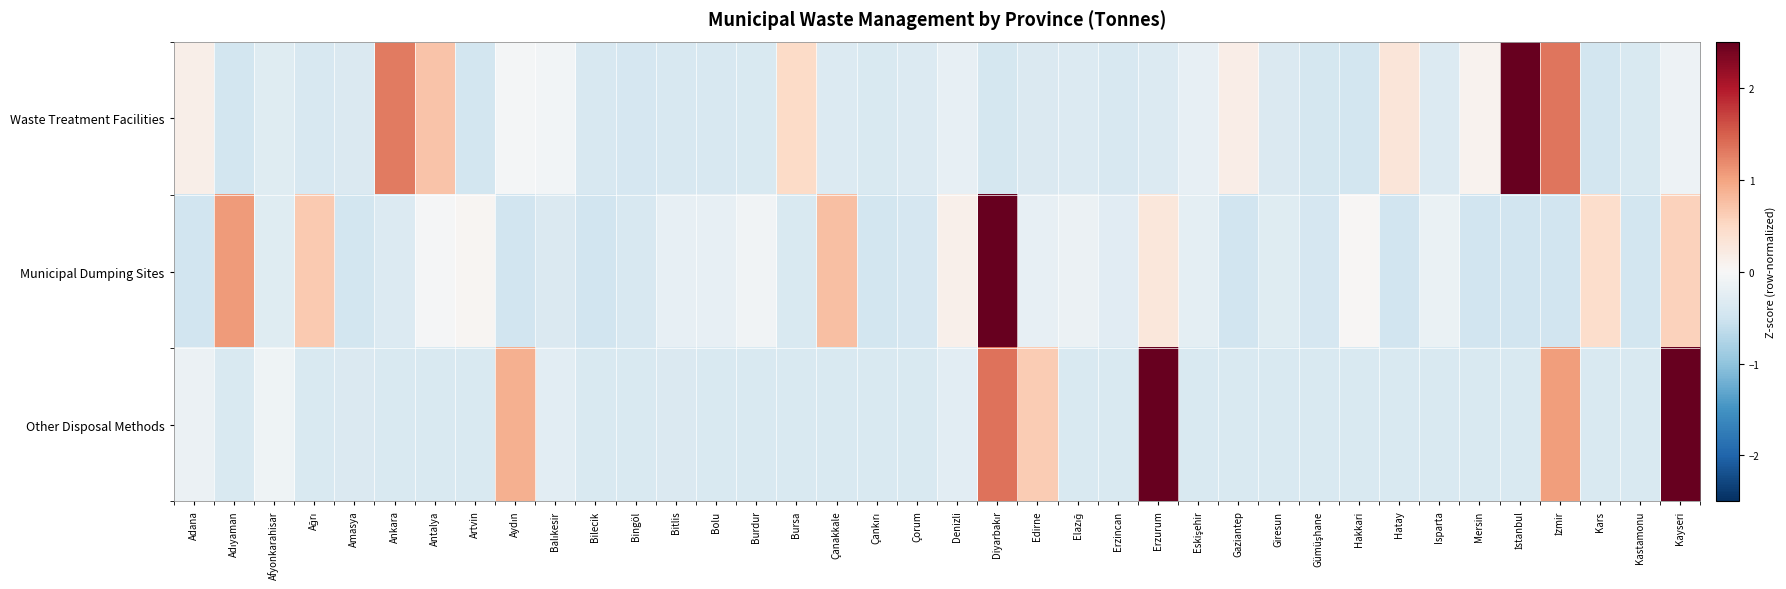

Reading right to left, extract all data points from this chart.

Waste Treatment Facilities: Kayseri=-0.1	Kastamonu=-0.4	Kars=-0.5	İzmir=1.3	İstanbul=5.5	Mersin=0.1	Isparta=-0.3	Hatay=0.3	Hakkari=-0.5	Gümüşhane=-0.4	Giresun=-0.4	Gaziantep=0.2	Eskişehir=-0.2	Erzurum=-0.3	Erzincan=-0.4	Elazığ=-0.3	Edirne=-0.4	Diyarbakır=-0.4	Denizli=-0.2	Çorum=-0.3	Çankırı=-0.4	Çanakkale=-0.3	Bursa=0.5	Burdur=-0.4	Bolu=-0.4	Bitlis=-0.4	Bingöl=-0.4	Bilecik=-0.4	Balıkesir=-0.1	Aydın=-0.0	Artvin=-0.5	Antalya=0.7	Ankara=1.3	Amasya=-0.4	Ağrı=-0.4	Afyonkarahisar=-0.3	Adıyaman=-0.5	Adana=0.1
Municipal Dumping Sites: Kayseri=0.6	Kastamonu=-0.5	Kars=0.4	İzmir=-0.5	İstanbul=-0.5	Mersin=-0.5	Isparta=-0.2	Hatay=-0.5	Hakkari=0.0	Gümüşhane=-0.4	Giresun=-0.3	Gaziantep=-0.5	Eskişehir=-0.2	Erzurum=0.3	Erzincan=-0.3	Elazığ=-0.1	Edirne=-0.2	Diyarbakır=5.6	Denizli=0.1	Çorum=-0.4	Çankırı=-0.5	Çanakkale=0.8	Bursa=-0.4	Burdur=-0.1	Bolu=-0.2	Bitlis=-0.2	Bingöl=-0.4	Bilecik=-0.5	Balıkesir=-0.4	Aydın=-0.5	Artvin=0.0	Antalya=-0.0	Ankara=-0.3	Amasya=-0.5	Ağrı=0.7	Afyonkarahisar=-0.3	Adıyaman=1.1	Adana=-0.5
Other Disposal Methods: Kayseri=4.1	Kastamonu=-0.4	Kars=-0.4	İzmir=1.0	İstanbul=-0.4	Mersin=-0.4	Isparta=-0.4	Hatay=-0.4	Hakkari=-0.4	Gümüşhane=-0.4	Giresun=-0.4	Gaziantep=-0.4	Eskişehir=-0.4	Erzurum=3.5	Erzincan=-0.4	Elazığ=-0.4	Edirne=0.6	Diyarbakır=1.4	Denizli=-0.3	Çorum=-0.4	Çankırı=-0.4	Çanakkale=-0.4	Bursa=-0.4	Burdur=-0.4	Bolu=-0.4	Bitlis=-0.4	Bingöl=-0.4	Bilecik=-0.4	Balıkesir=-0.3	Aydın=0.9	Artvin=-0.4	Antalya=-0.4	Ankara=-0.4	Amasya=-0.4	Ağrı=-0.4	Afyonkarahisar=-0.1	Adıyaman=-0.4	Adana=-0.2